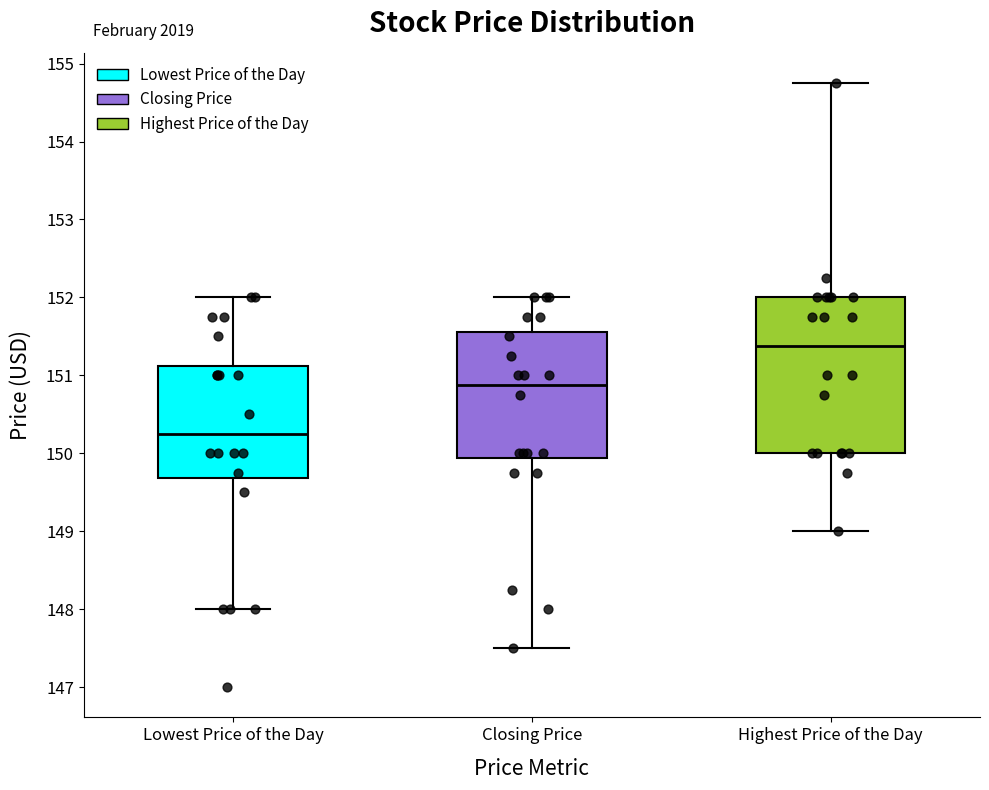

Where is the upper edge of the box for Closing Price on the y-axis? The values are not printed on the chart, so give them approximately, as read against the axis.

151.6